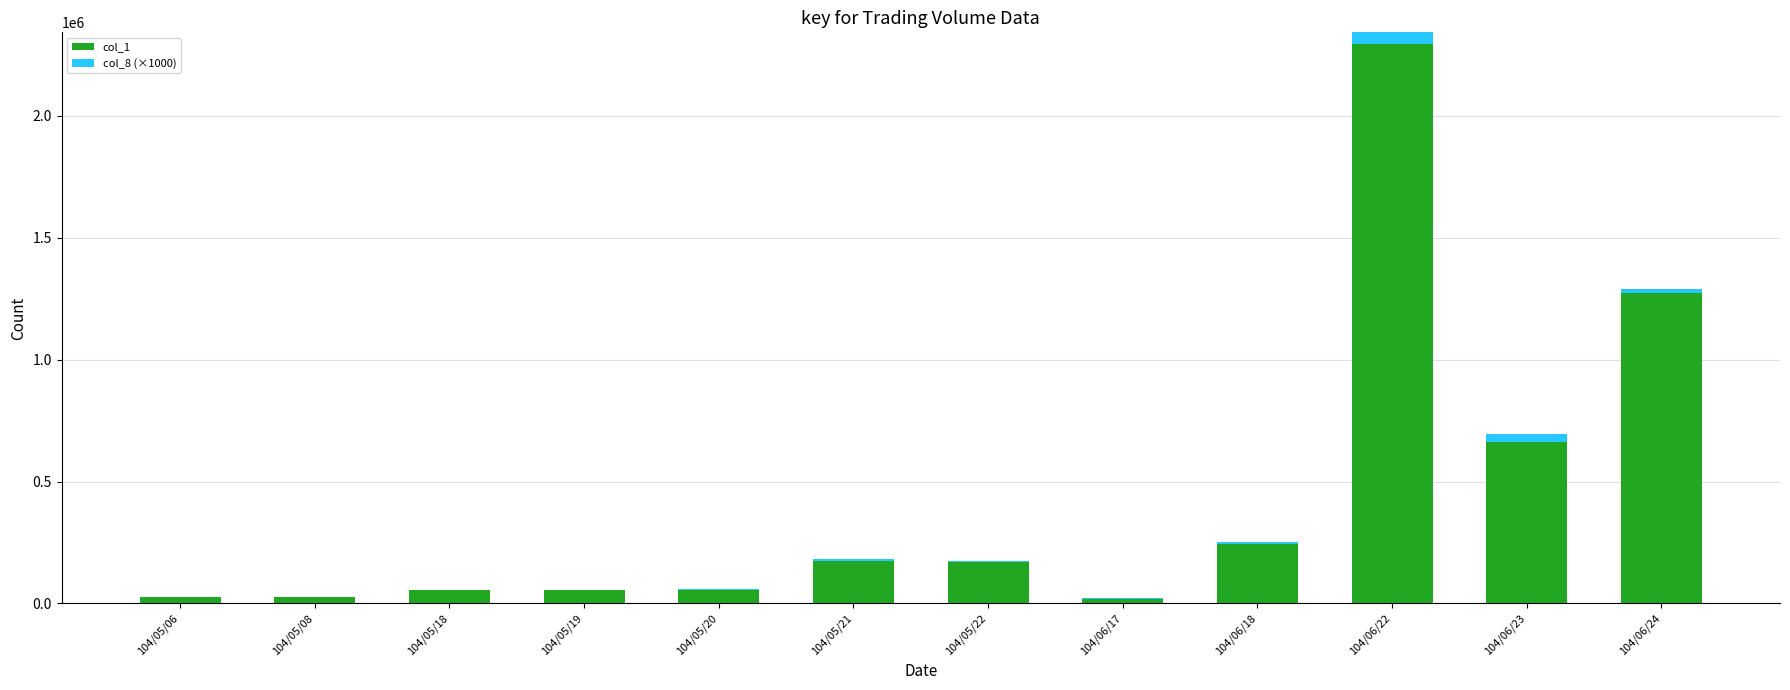

What is the maximum value for col_1?

2295000